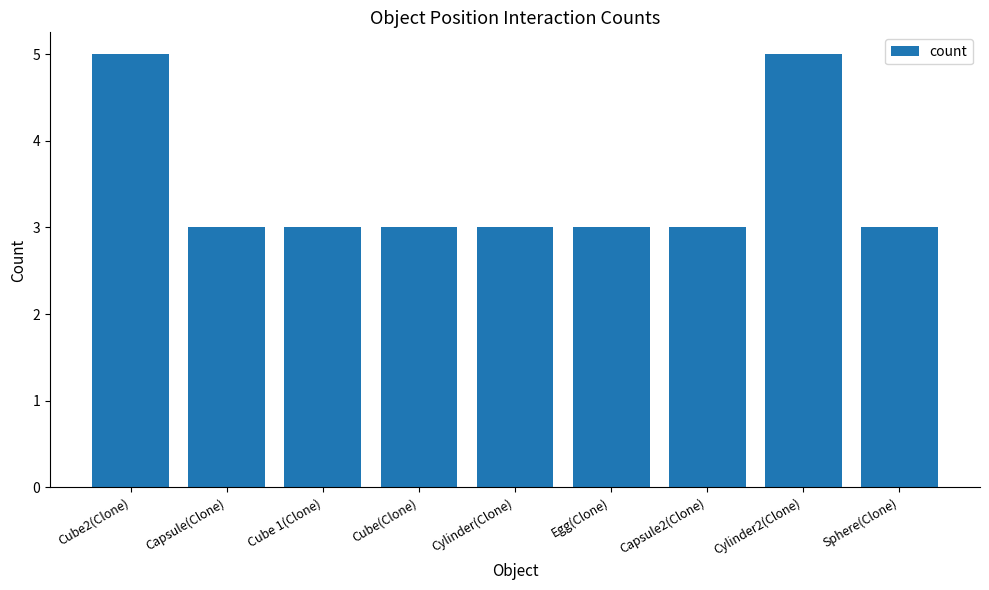

Approximately how many times larger is the value at Cylinder2(Clone) compared to Egg(Clone)?

1.7